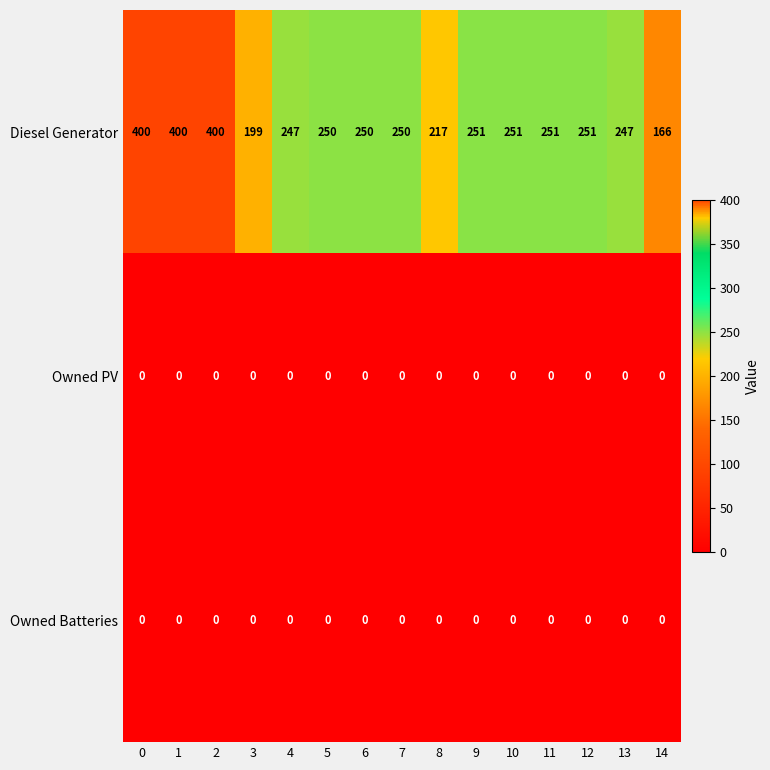

What is the total value across all series at 3?

199